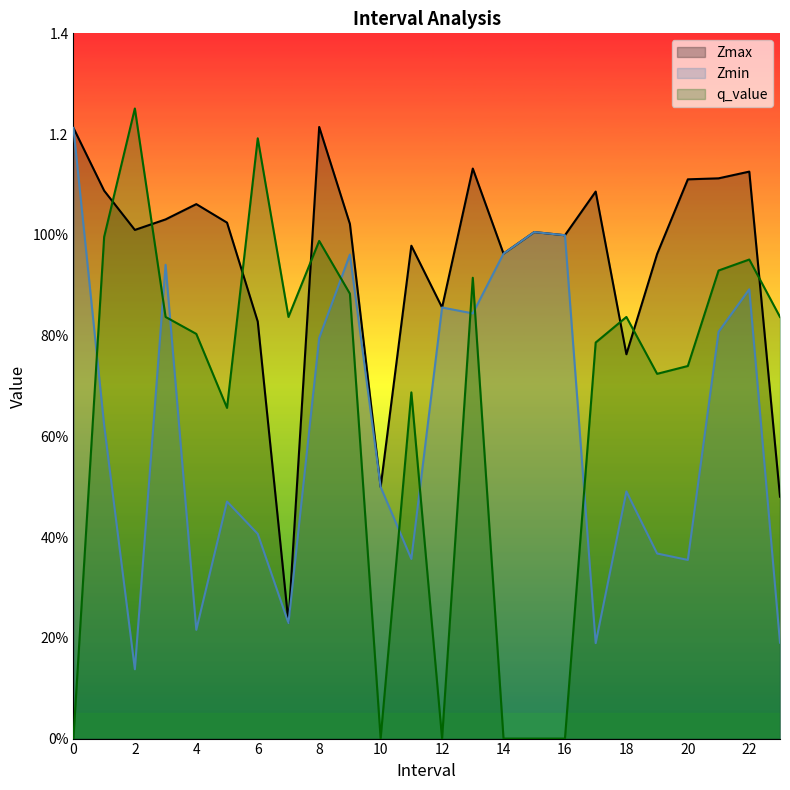

Which category has the highest value in the q_value series?

2